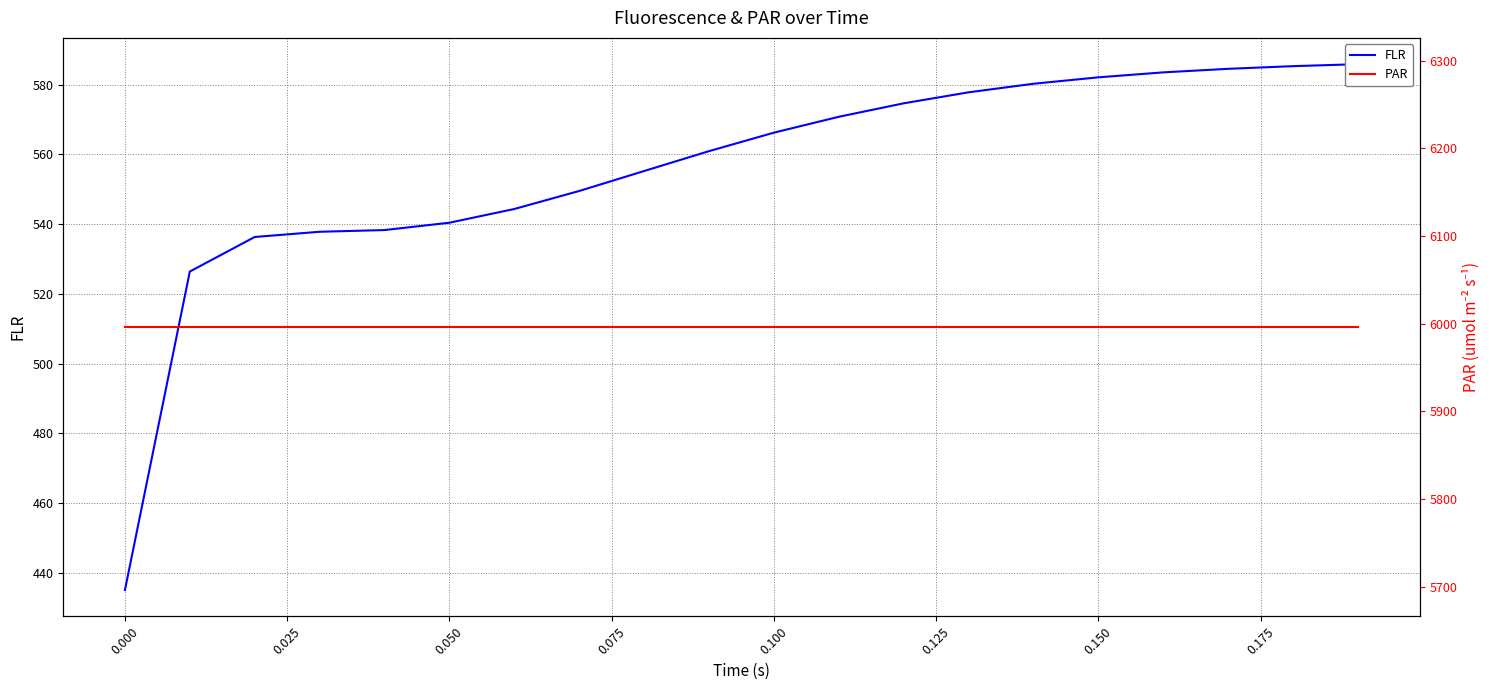

What is the minimum value for PAR?

5996.1